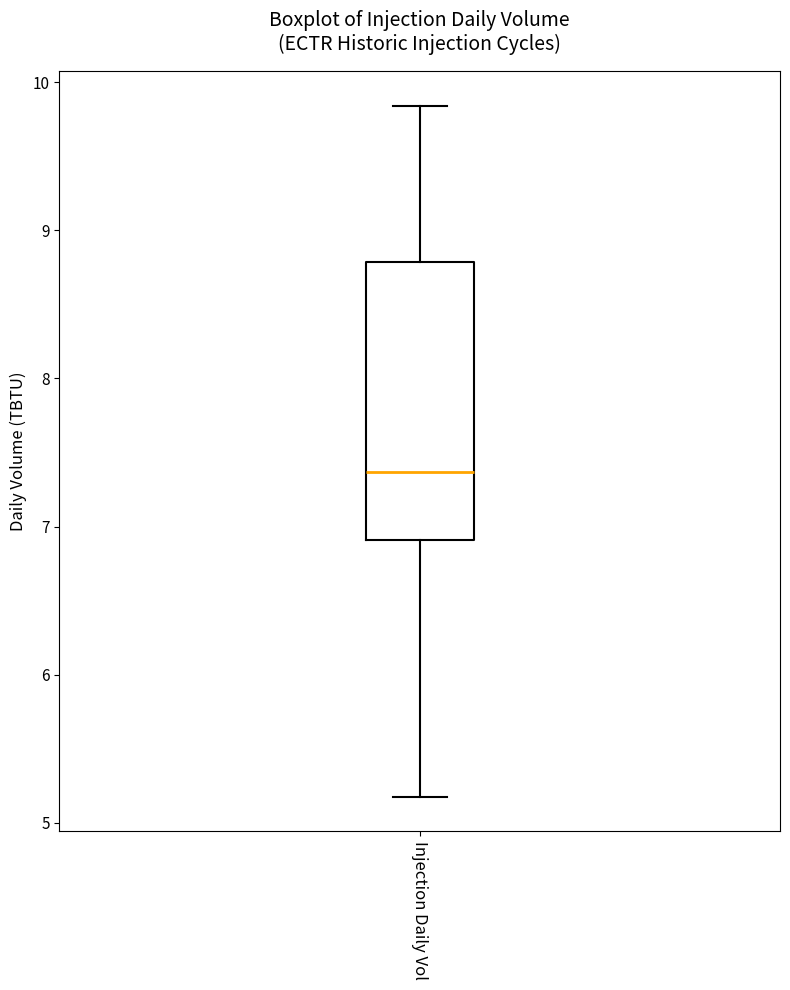

Where does the lower whisker of the box for Injection Daily Vol end on the y-axis? The values are not printed on the chart, so give them approximately, as read against the axis.

5.2